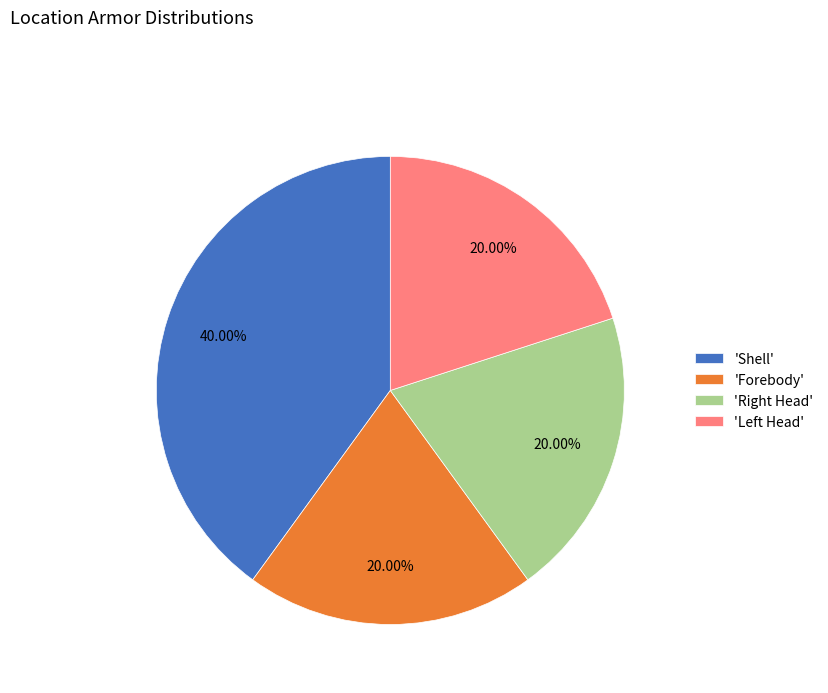

How many slices are in this pie chart?

4